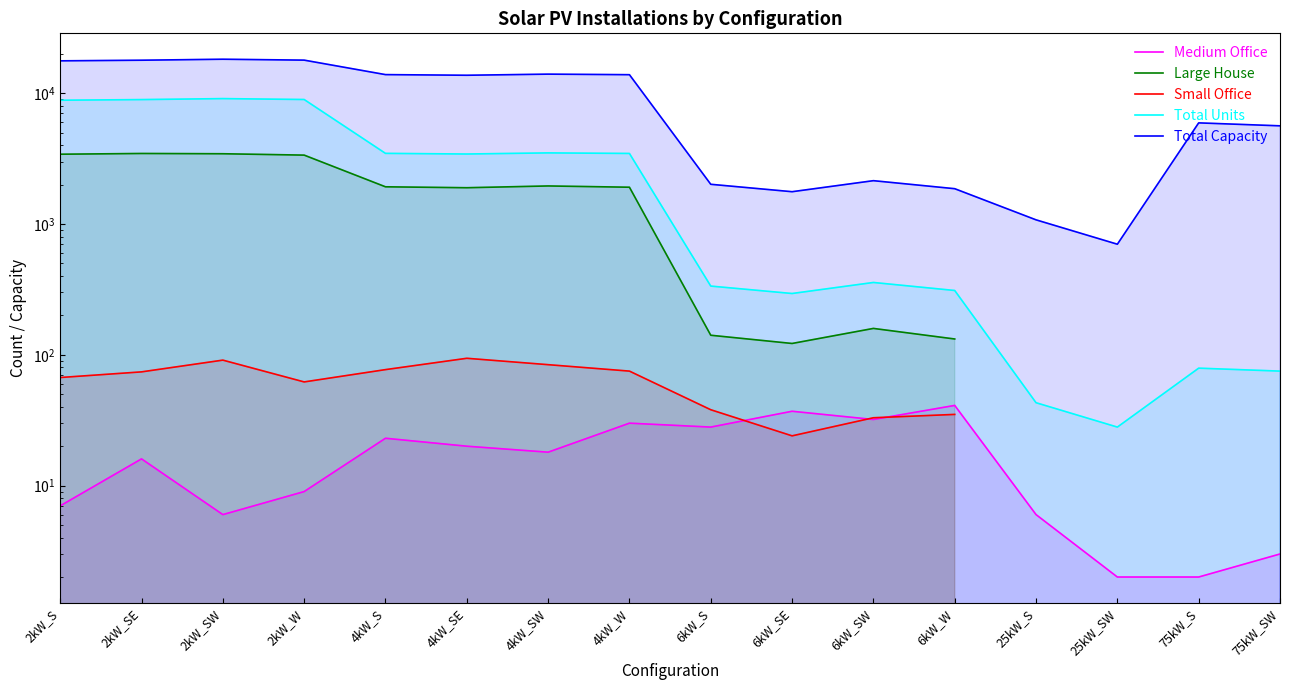

At which category is the sum across all series the highest?

2kW_SW